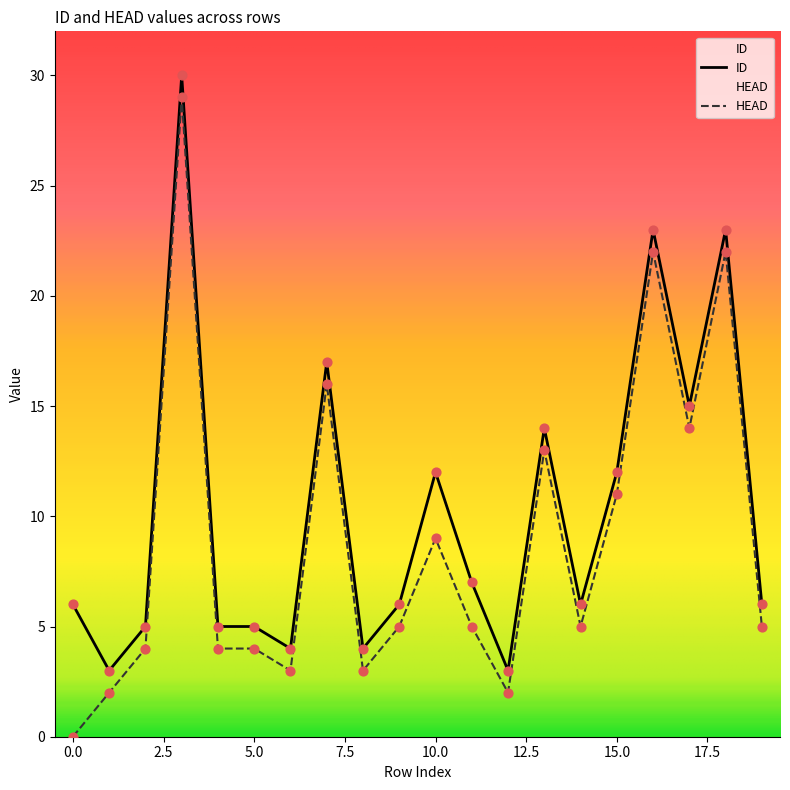

Which series reaches the minimum Y coordinate?

HEAD